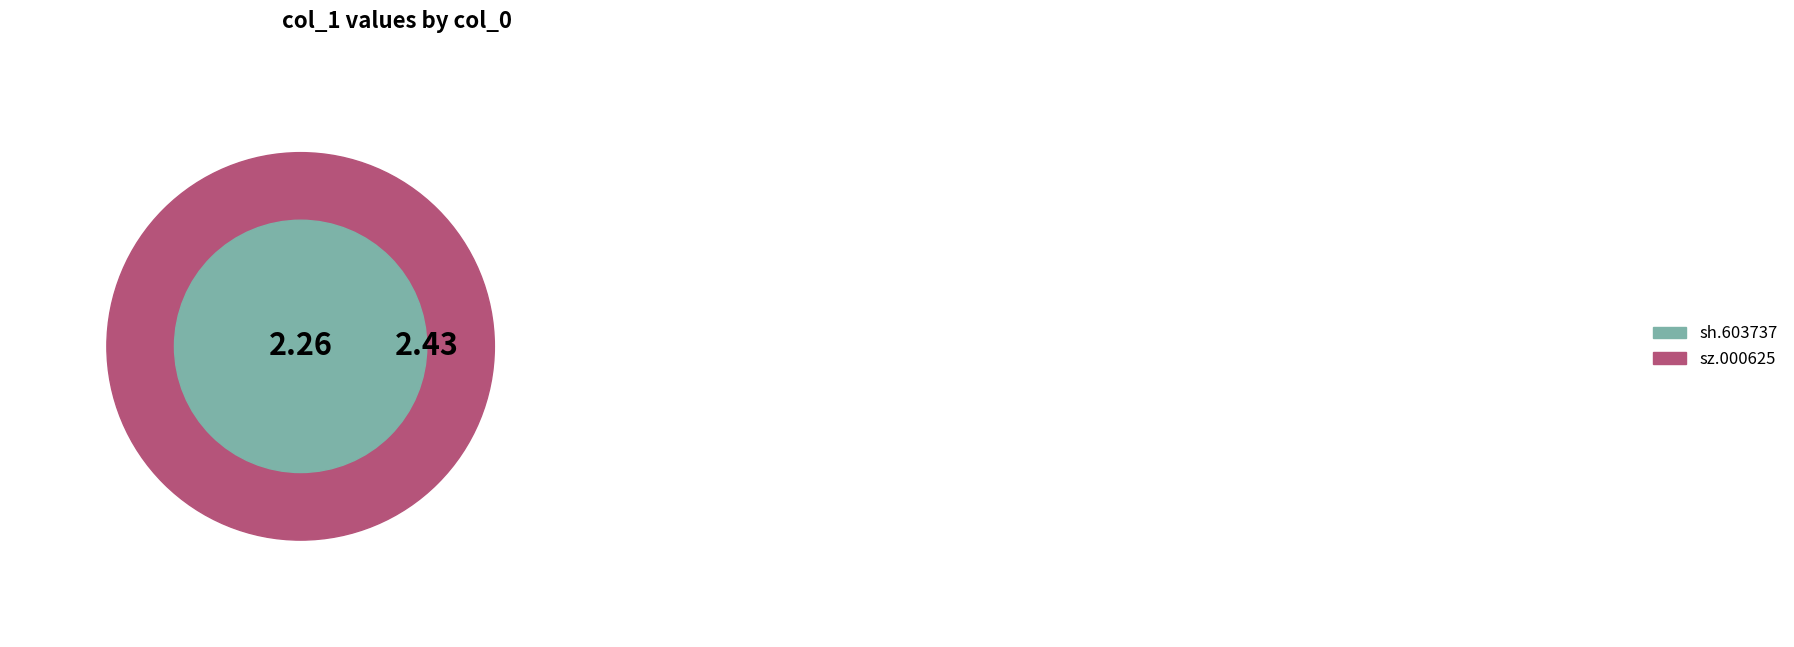

Which category has the biggest portion of the pie?

sz.000625